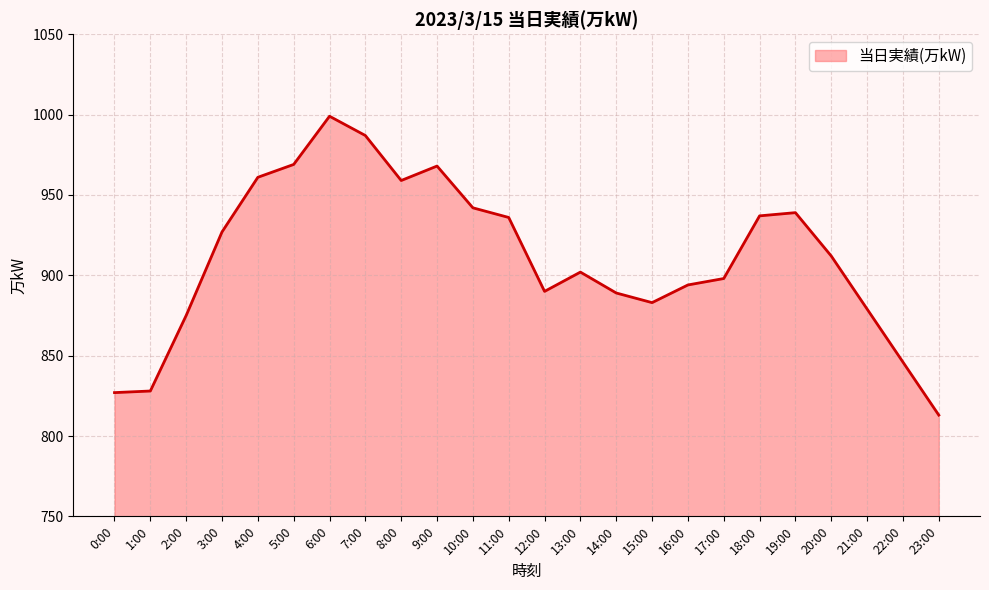

What is the difference between the maximum and minimum values?

186